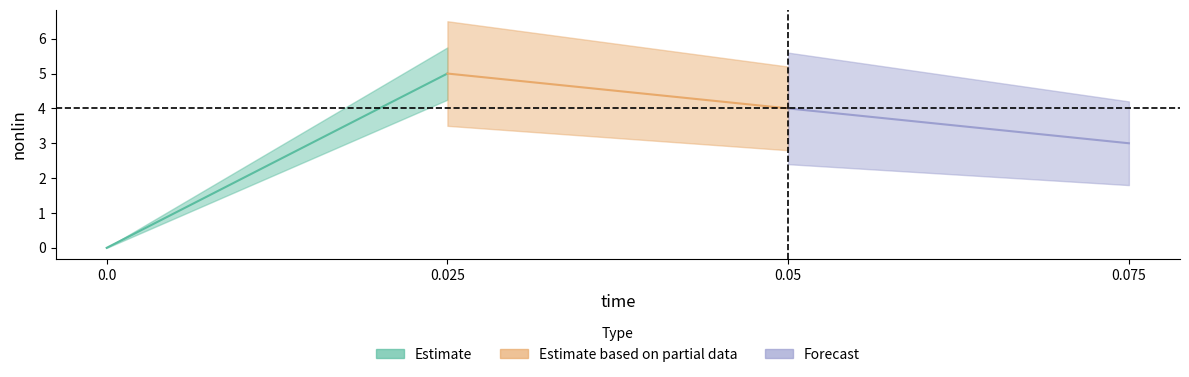

Rank the categories by nonlin value from lowest to highest.

0, 0.075, 0.05, 0.025